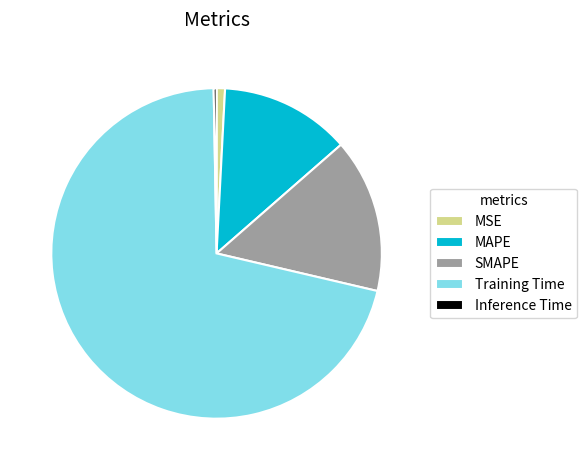

Does MSE account for over 50% of the chart?

No